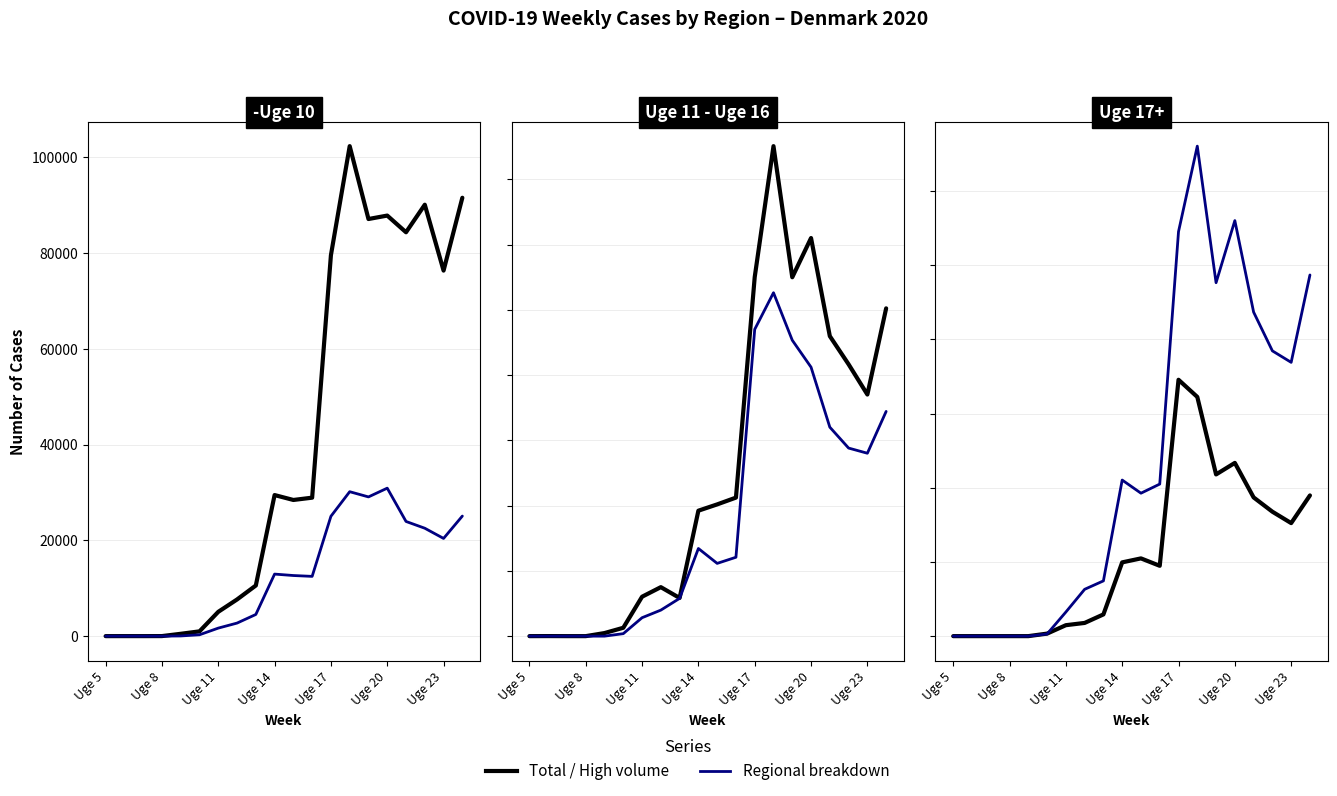

How many data points in Region Sjaelland are less than 3022?

10